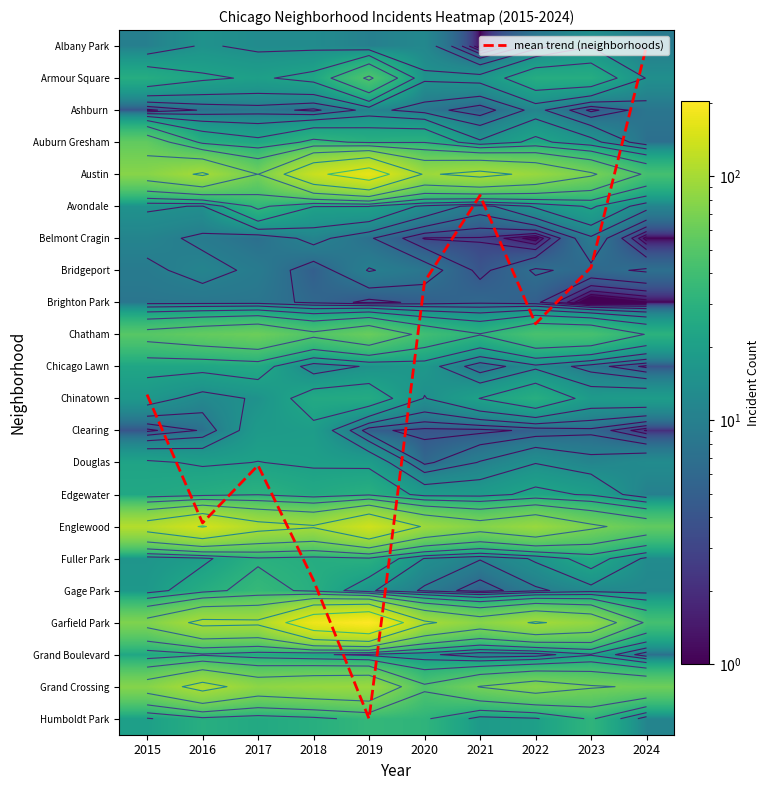

Which series has the largest total across all categories?

Garfield Park